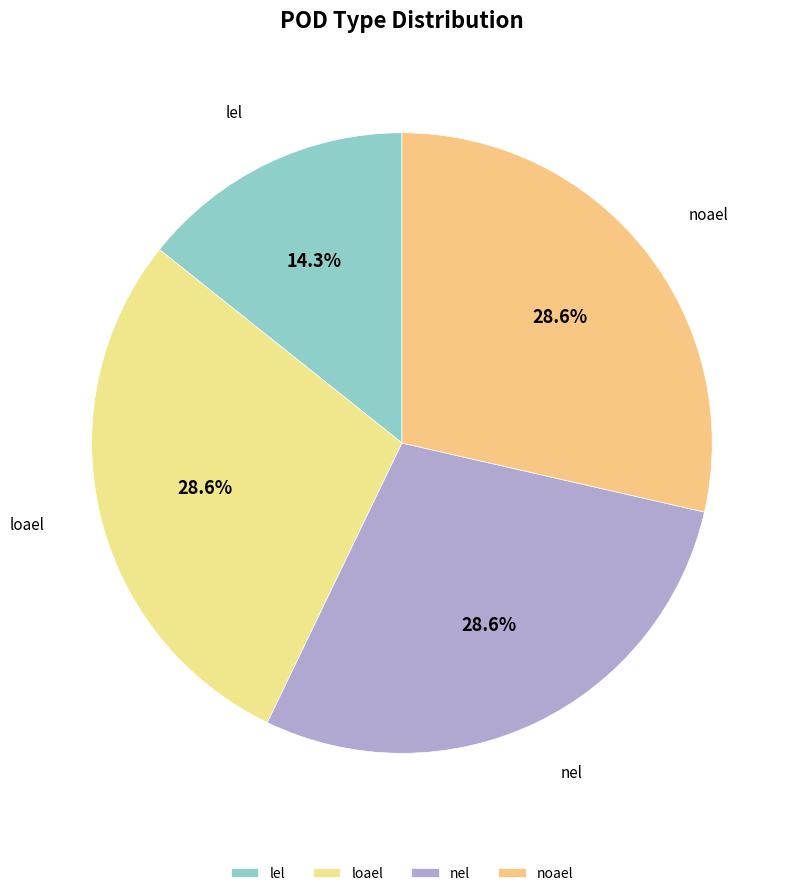

Combined, what portion of the pie is noael and nel?

57.1%